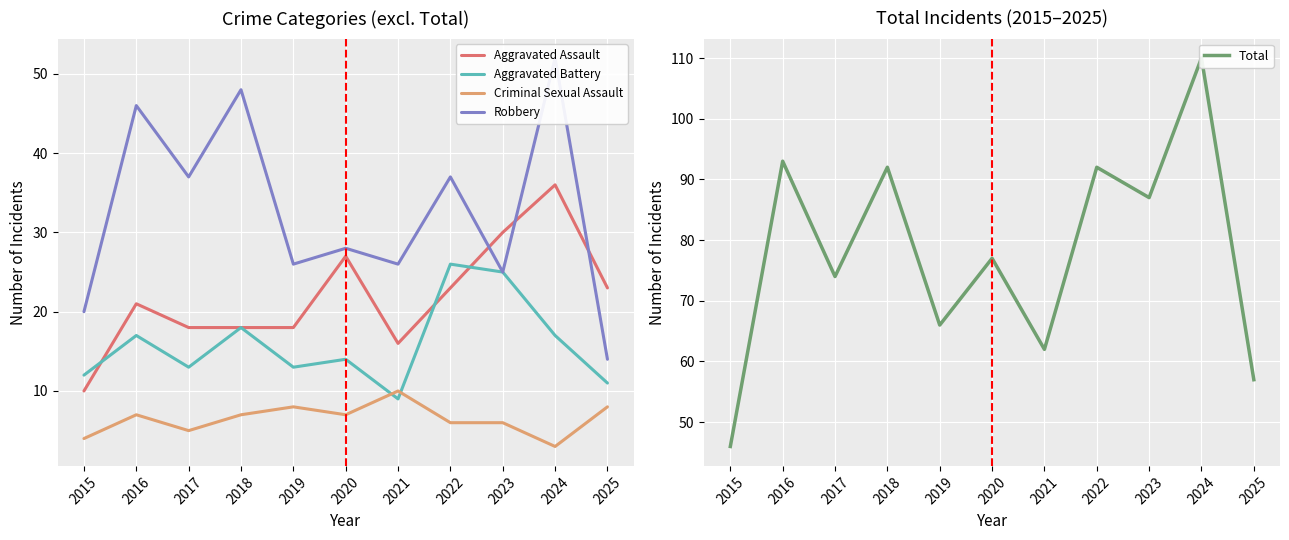

How many interior local peaks does the Aggravated Assault series have?

3